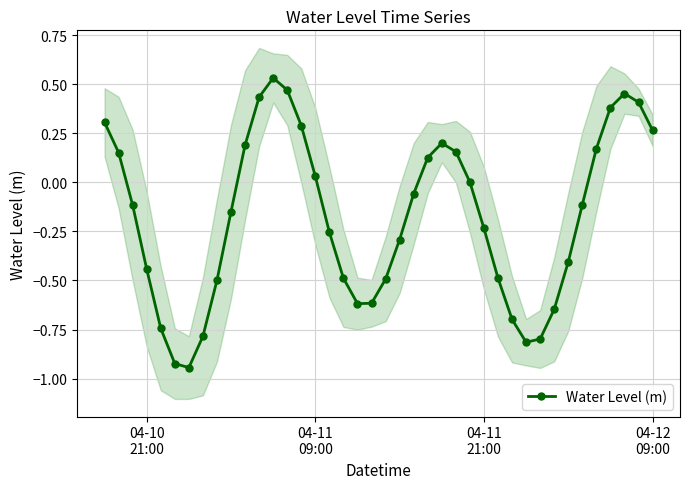

How many values are above zero?

17